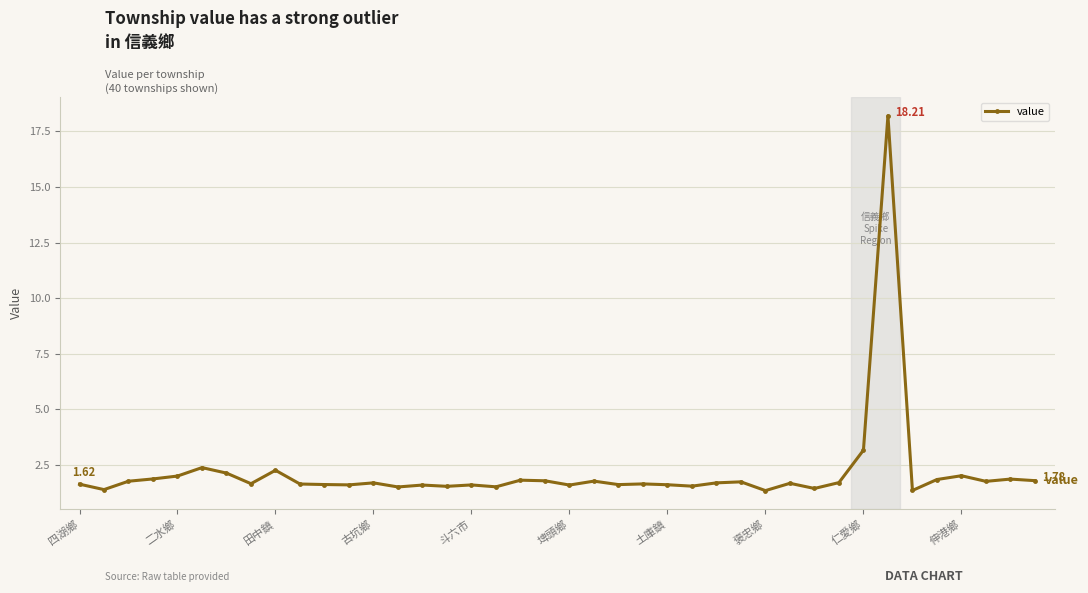

What is the average value?

2.1